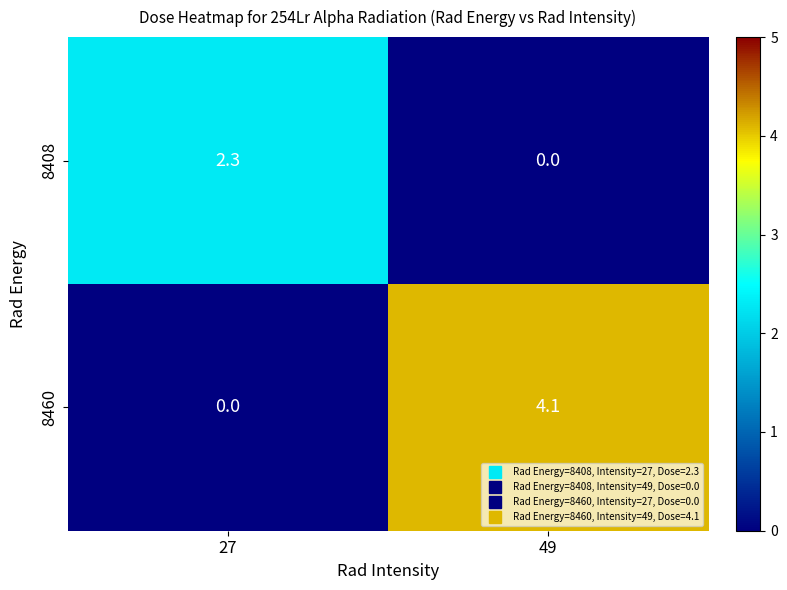

At 49, list the series in order from smallest to largest.

8408, 8460